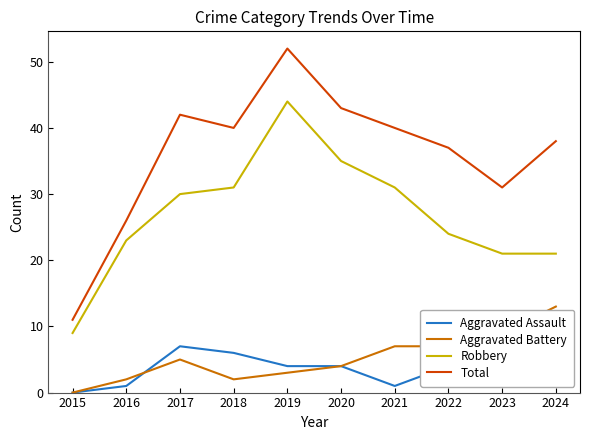

Is the value of Robbery at 2015 greater than the value of Aggravated Assault at 2022?

Yes